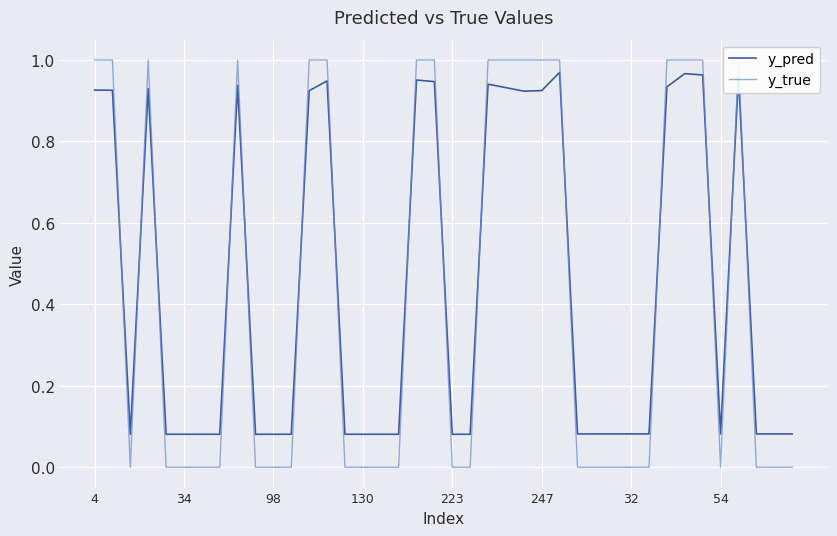

Between 31 and 34, which is larger?

34